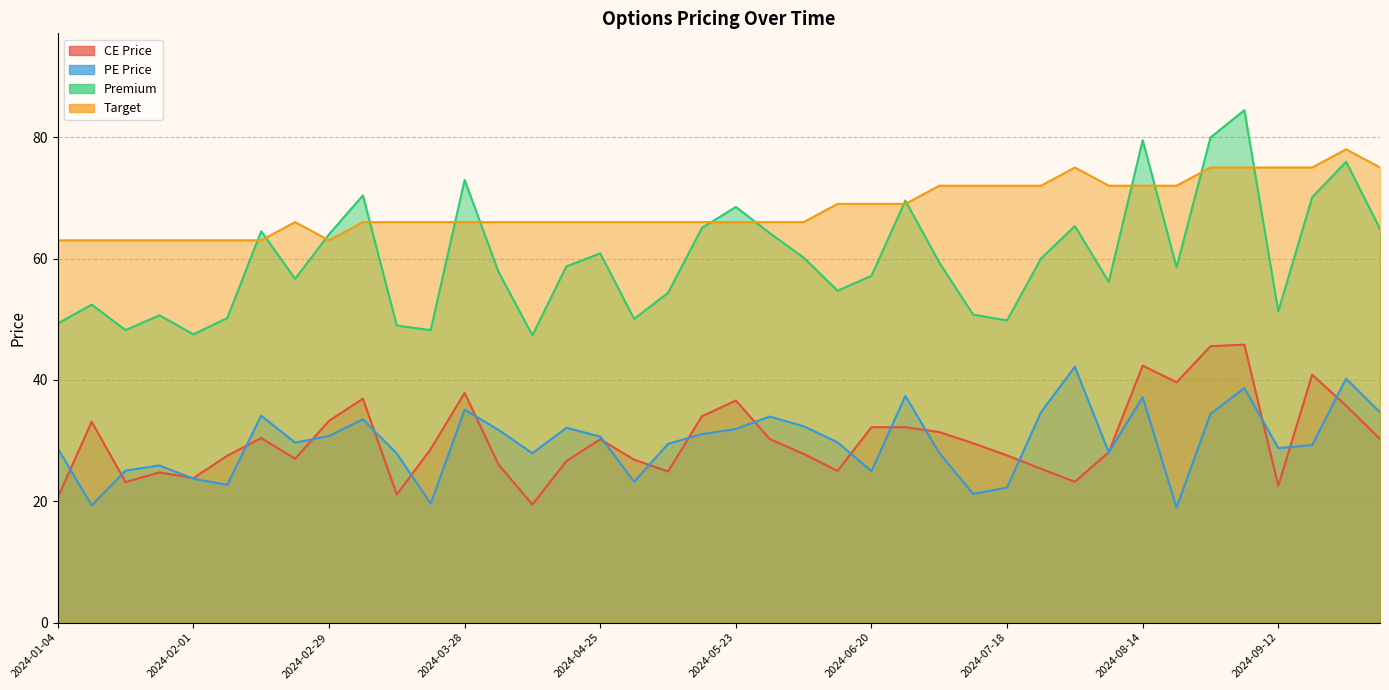

At which category does Target reach its first local valley?

2024-02-29